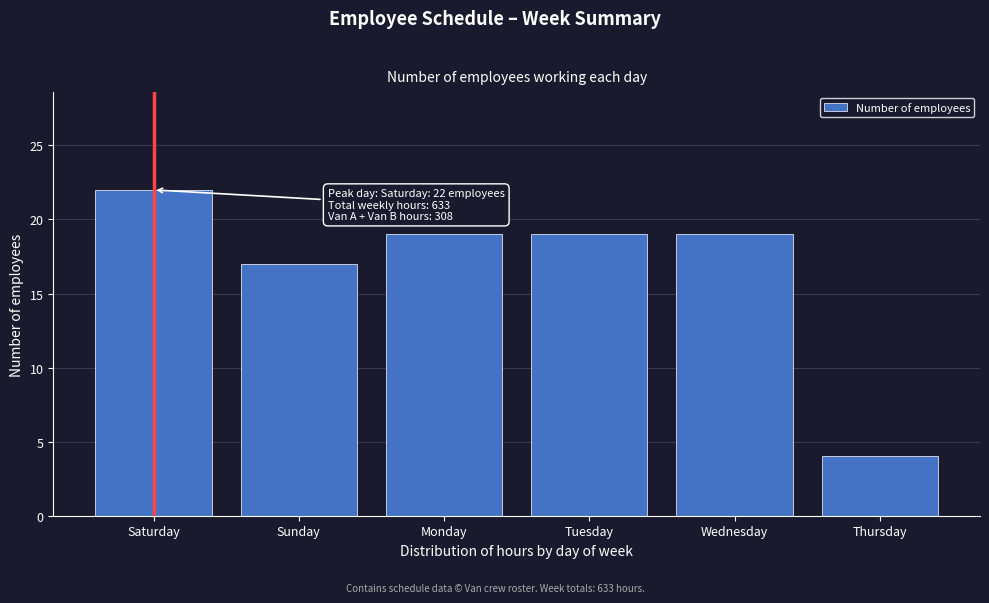

Reading left to right, what are all the values shown in this chart?

22	17	19	19	19	4